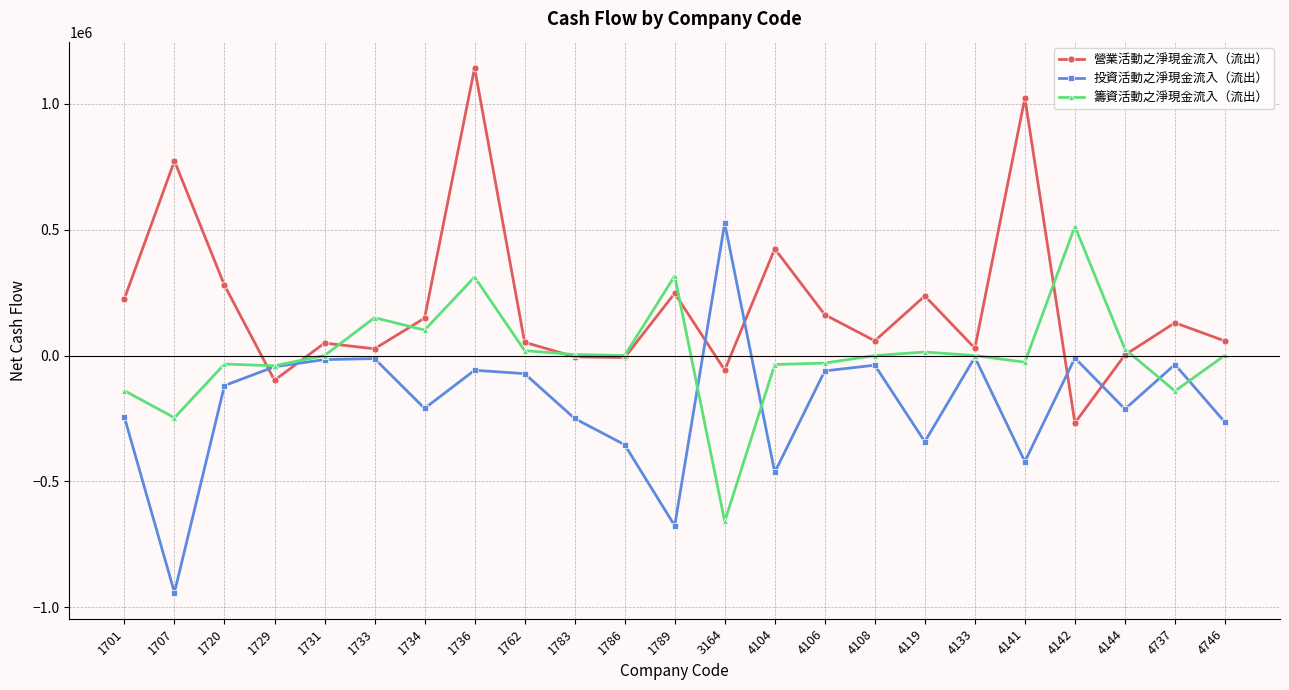

At how many categories does at least one series exceed 666308?

3